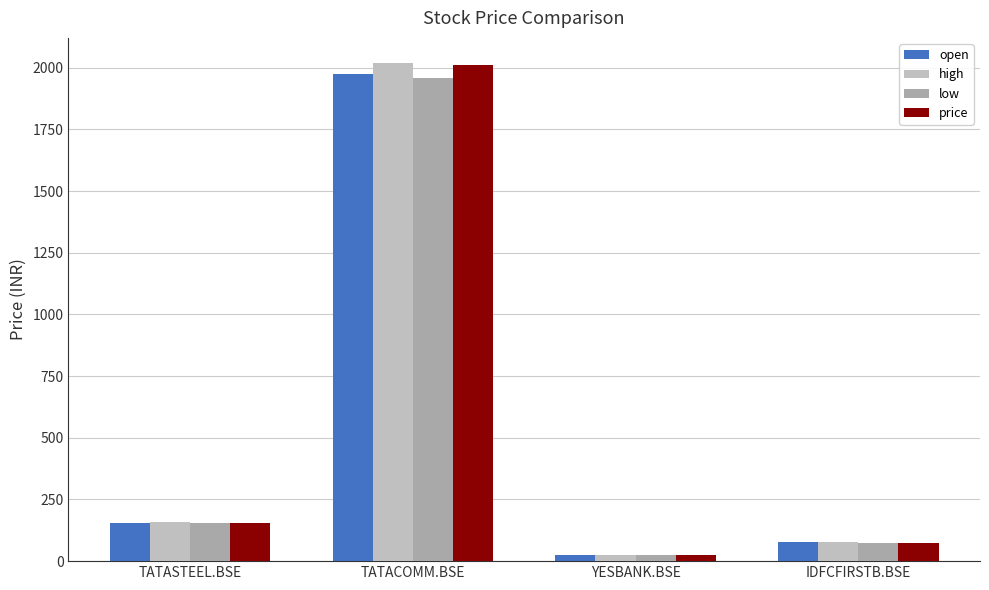

Reading left to right, transcribe all the data shown in this chart.

open: 152.9	1976.0	23.2	76.5
high: 156.6	2019.6	23.6	76.5
low: 152.7	1958.1	23.1	75.1
price: 155.9	2011.2	23.2	75.4